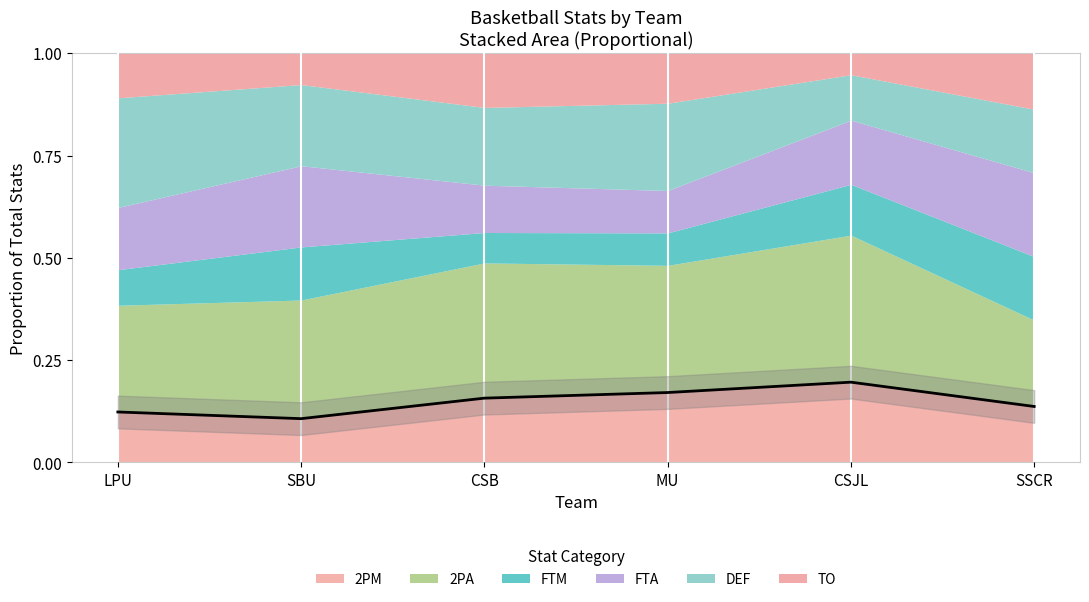

How many points are lower than both their immediate neighbors (excluding endpoints)?

1